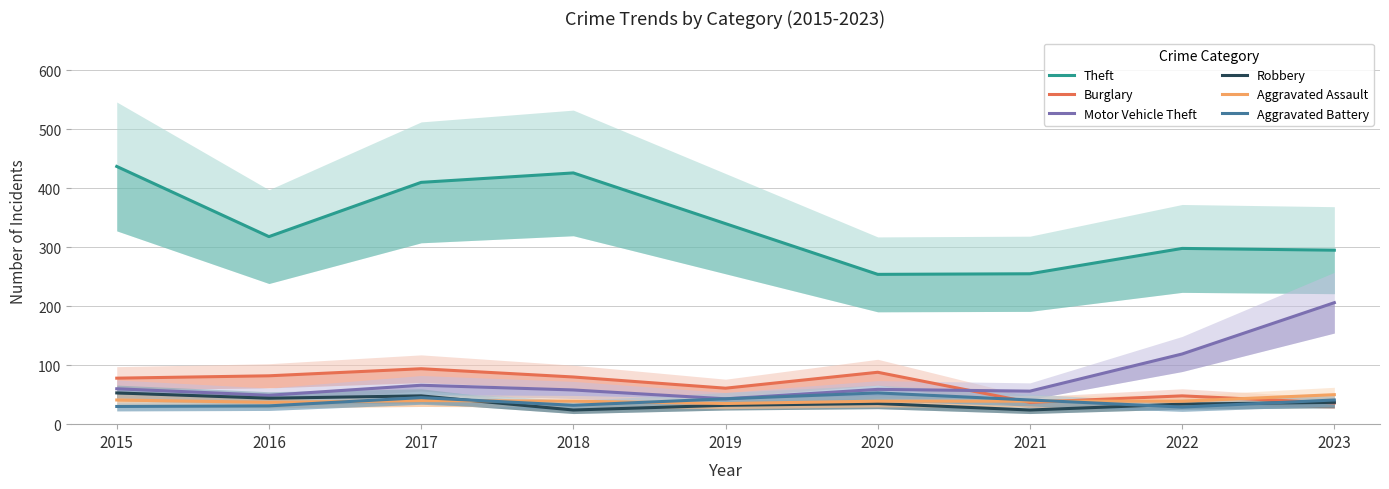

Where does the Aggravated Assault series first go above 39?

2015